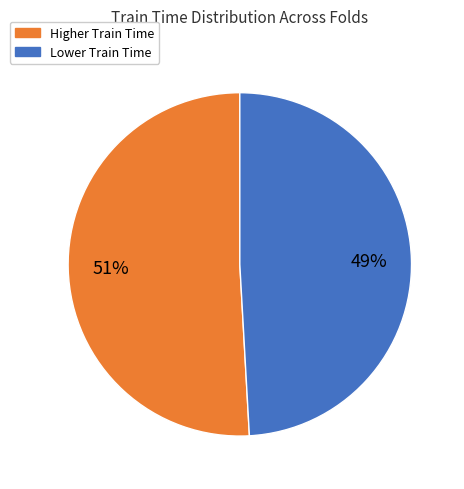

Does any single category account for the majority?

Yes